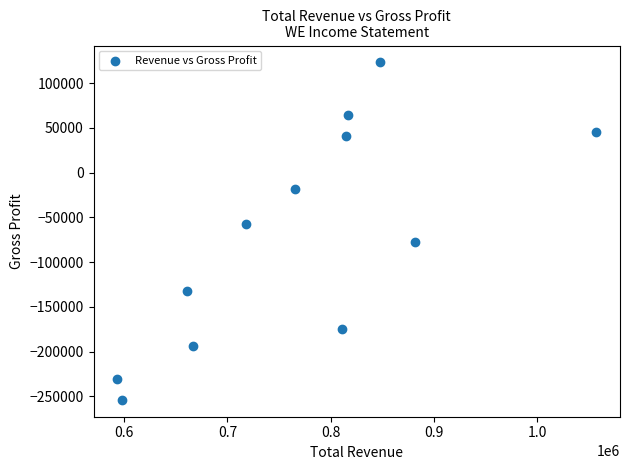

What is the average X value?

769258